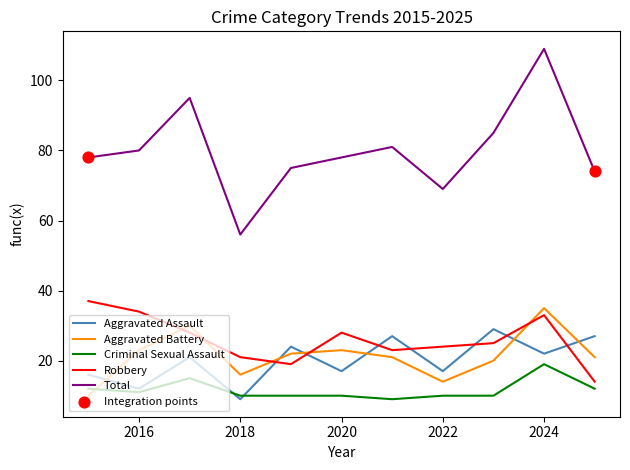

What is the minimum value shown in the chart?

9